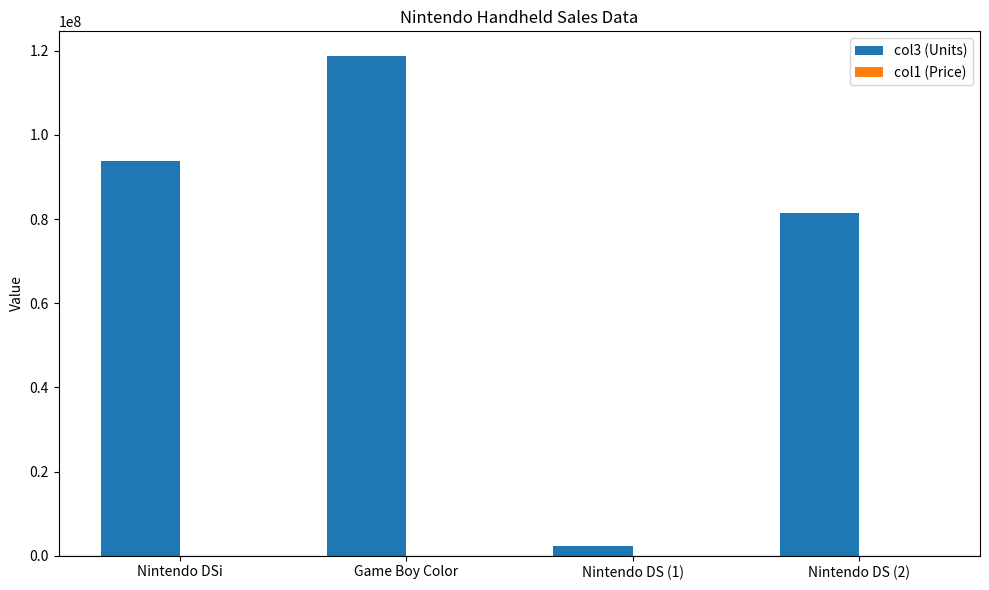

At which category is the sum across all series the highest?

Game Boy Color